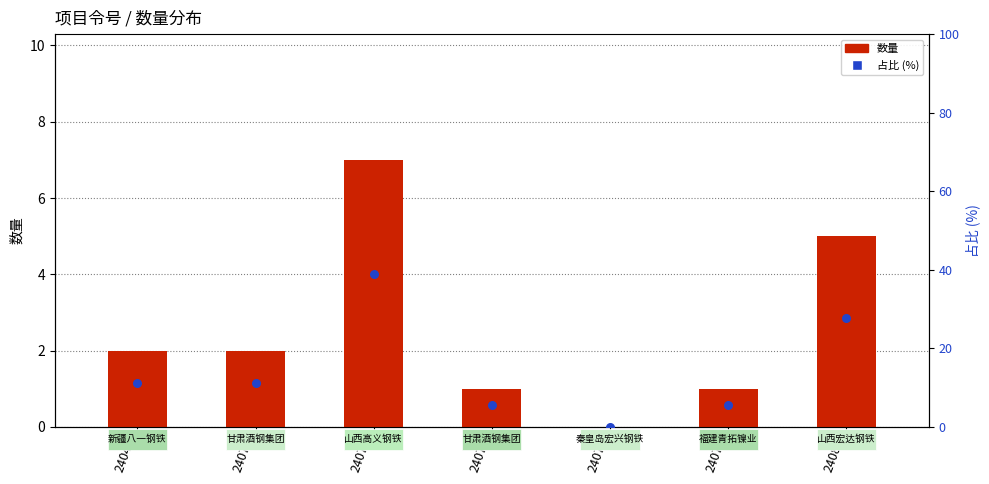

What is the total value across all series at 24076?

45.9